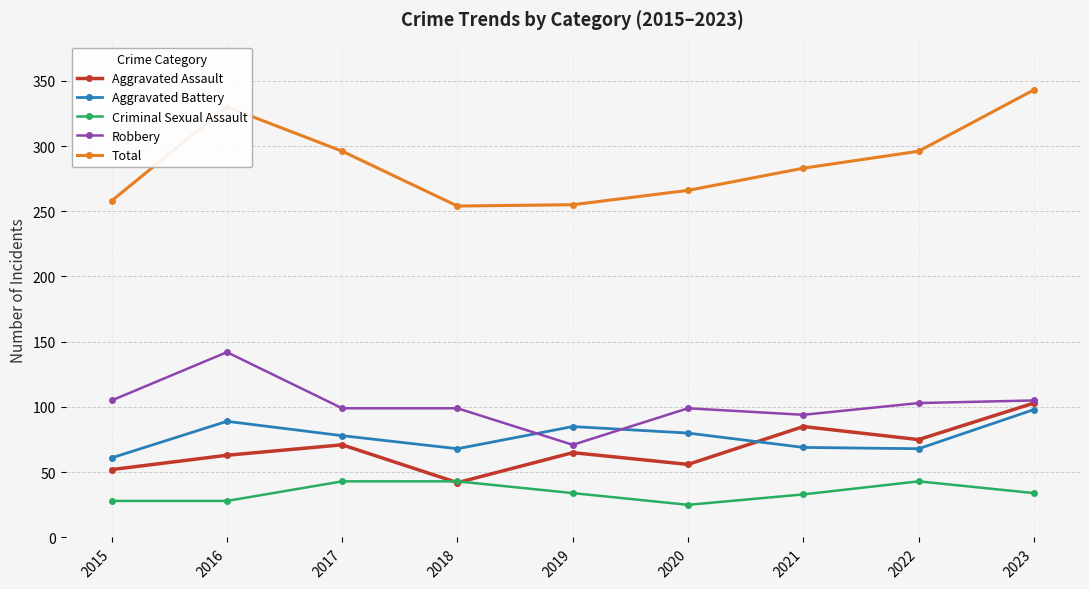

The Aggravated Assault series shows 146 at 2023. True or false?

False